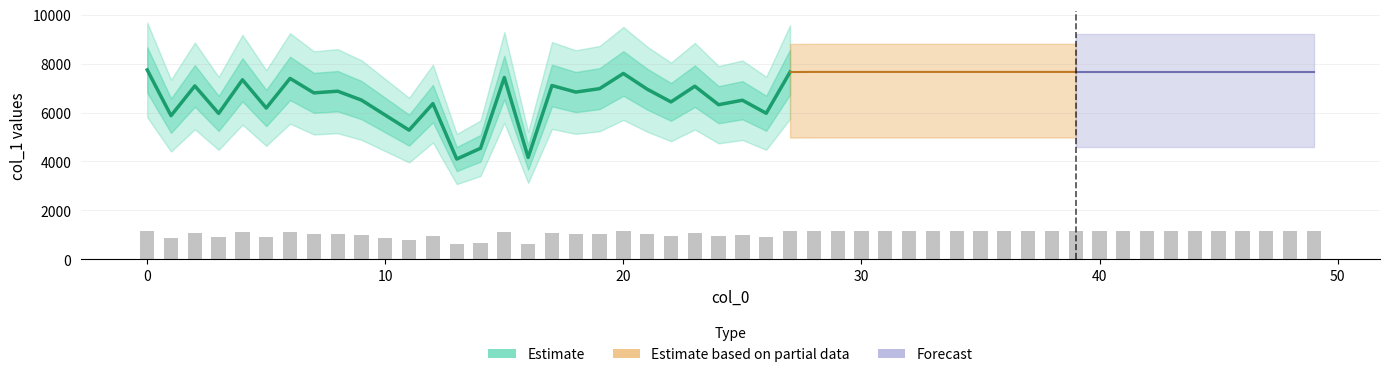

Is it true that the value at 25 is 6502?

True